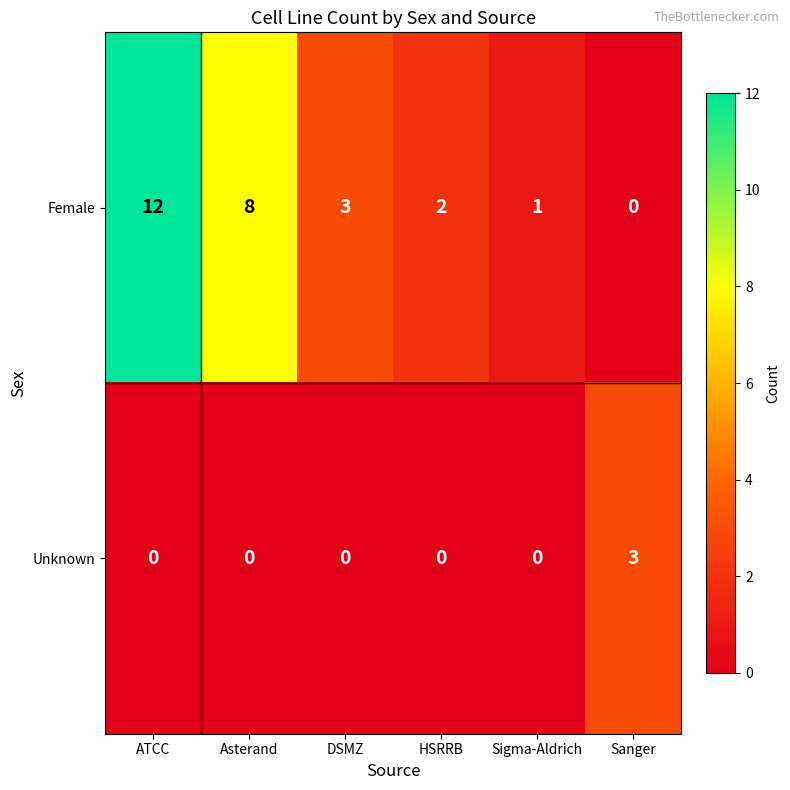

Which series has the largest range (max minus min)?

Female